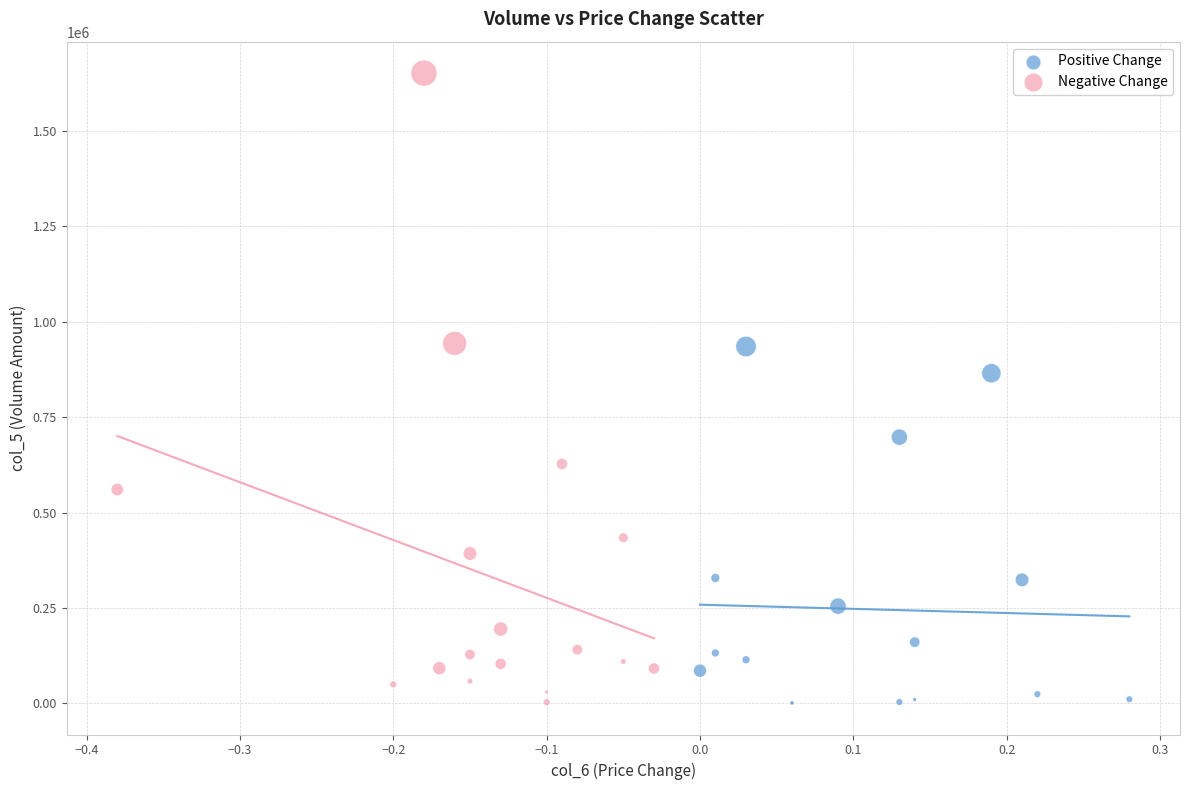

Which series has the largest Y range (max minus min)?

Negative Change